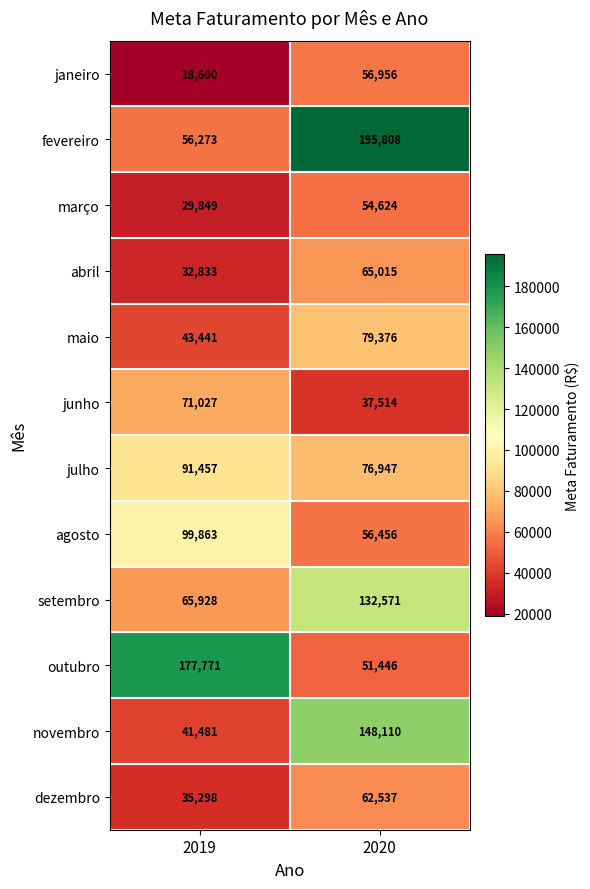

Reading left to right, what are all the values shown in this chart?

janeiro: 18600	56956
fevereiro: 56273	195808
março: 29849	54624
abril: 32833	65015
maio: 43441	79376
junho: 71027	37514
julho: 91457	76947
agosto: 99863	56456
setembro: 65928	132571
outubro: 177771	51446
novembro: 41481	148110
dezembro: 35298	62537